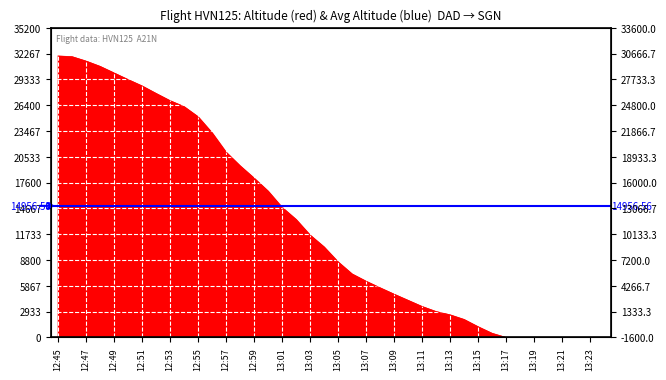

What is the label of the 35th point from the right?

12:55